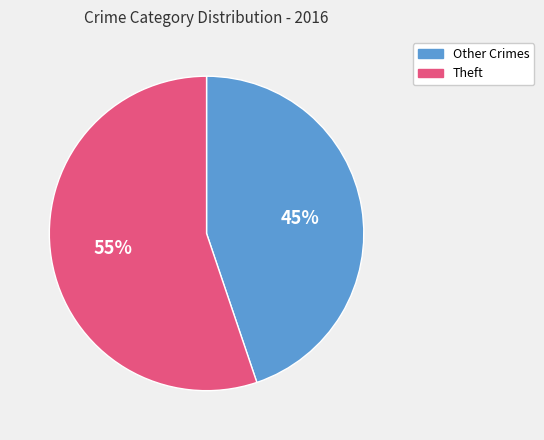

What percentage is the Theft slice, to the nearest percent?

55%